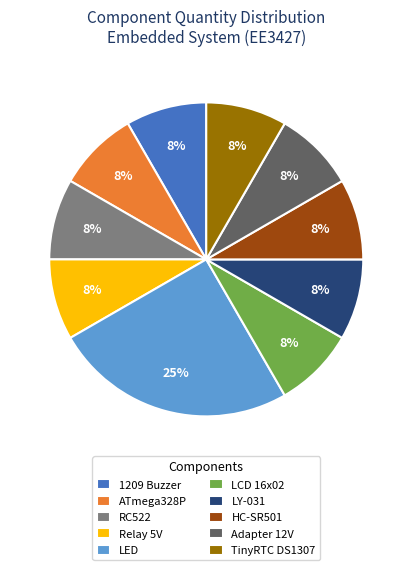

Is there a majority slice in this chart?

No